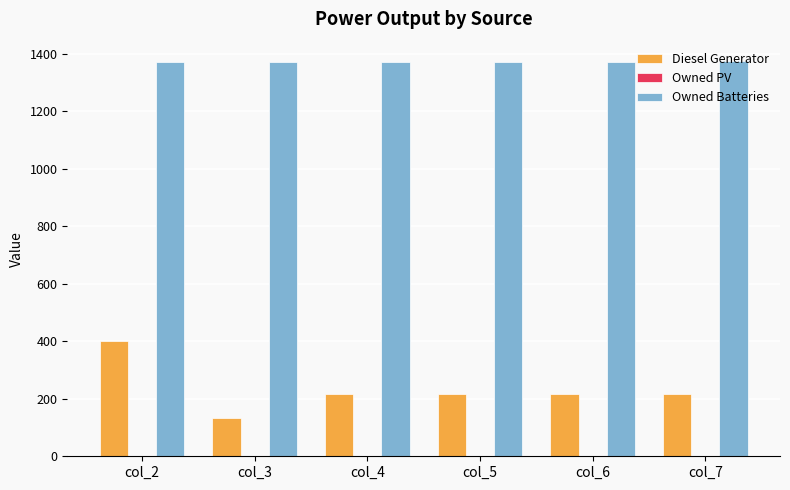

Is it true that Diesel Generator equals 322 at col_7?

False